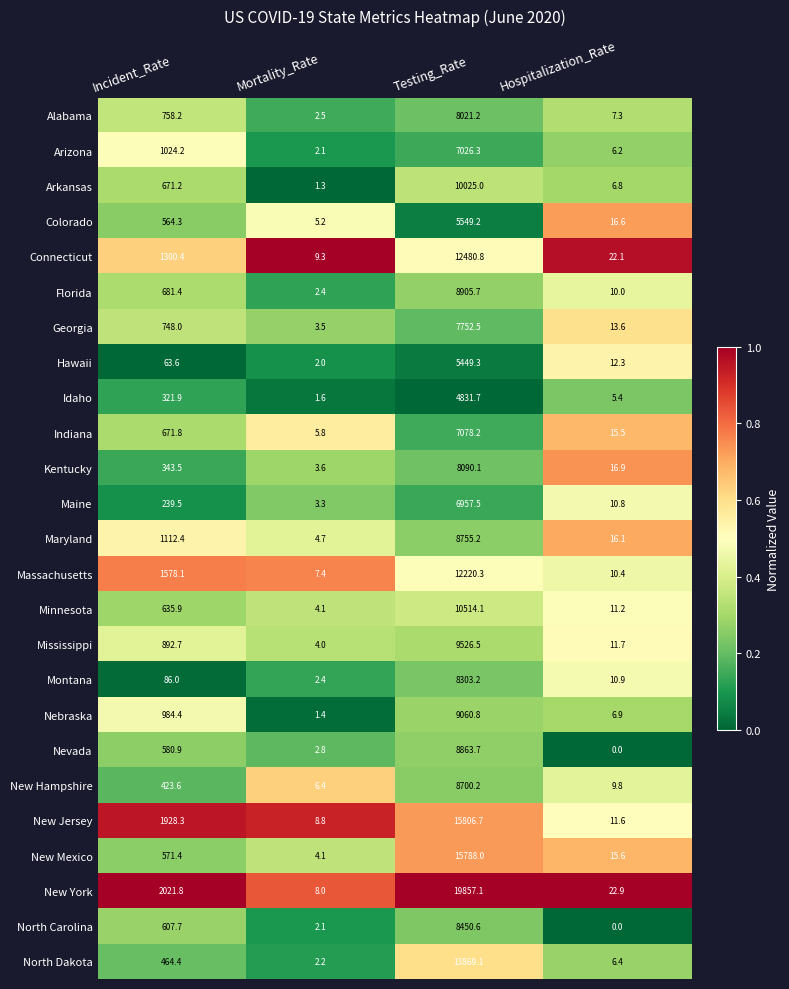

What is the difference between the highest and lowest values at Testing_Rate?

15025.4